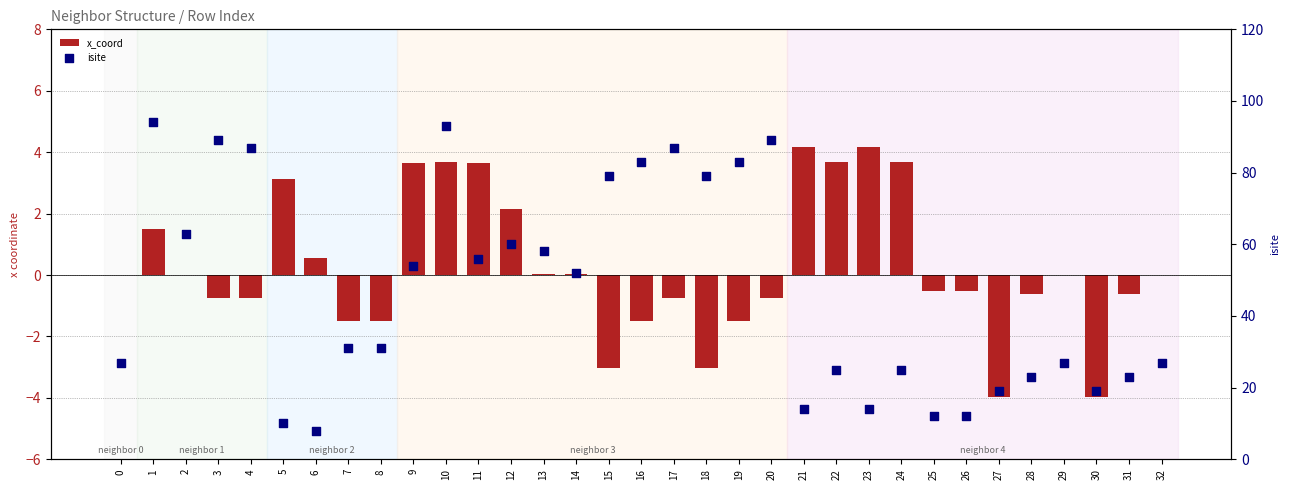

Which series contains the highest Y value?

isite